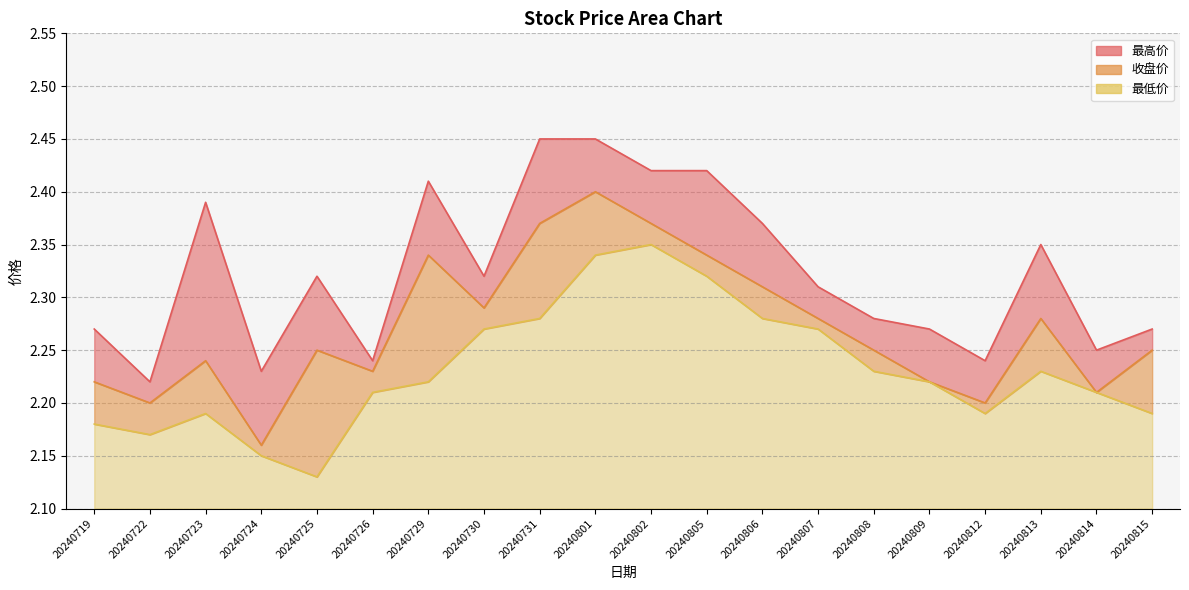

Is the value of 收盘价 at 20240724 greater than the value of 最低价 at 20240725?

Yes